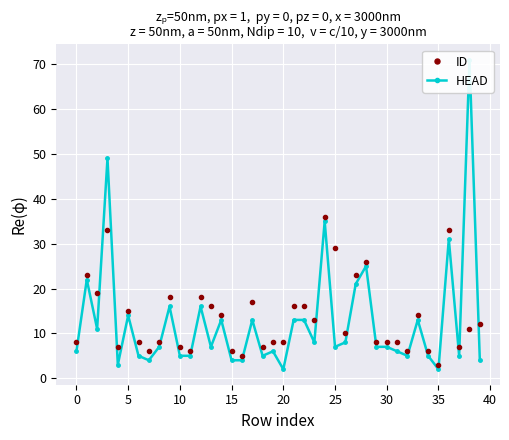

What are all the series names shown in the legend?

ID, HEAD